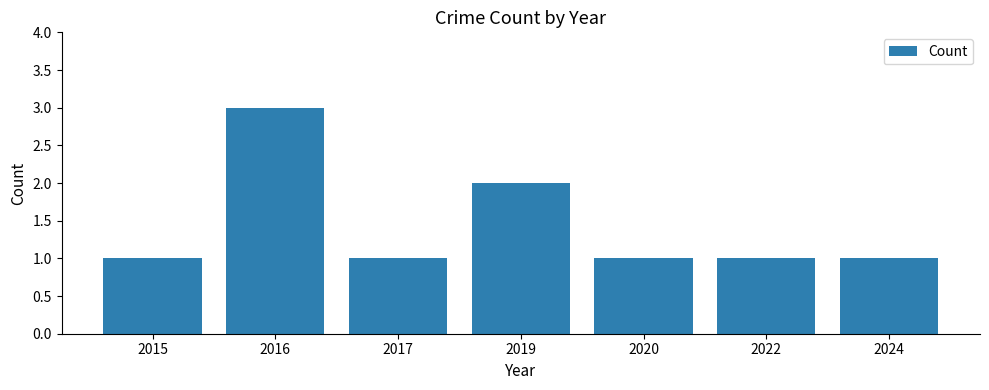

True or false: the data shows 3 at 2019.

False